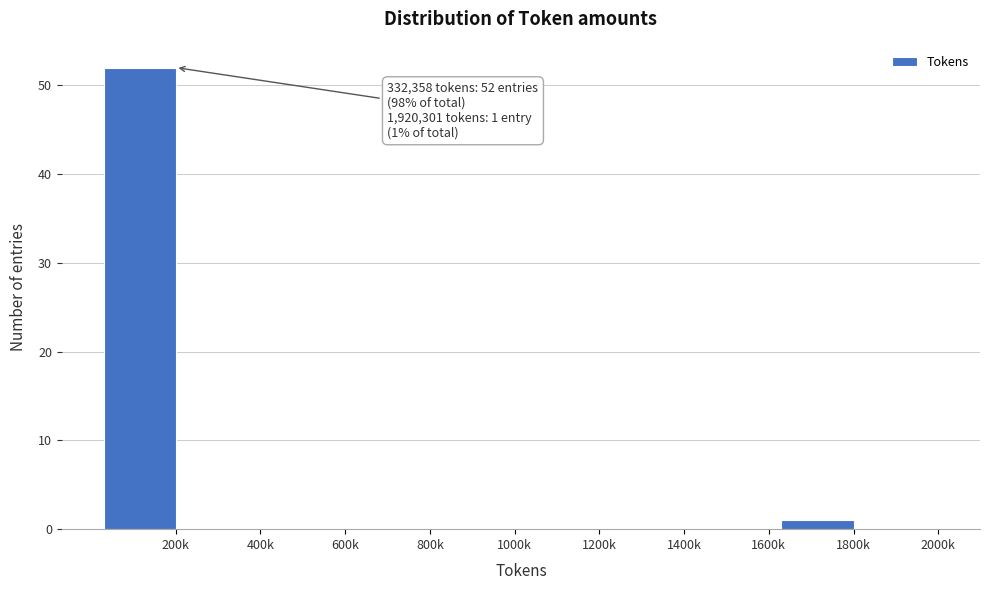

Reading left to right, transcribe all the data shown in this chart.

200k=52	400k=0	600k=0	800k=0	1000k=0	1200k=0	1400k=0	1600k=0	1800k=1	2000k=0